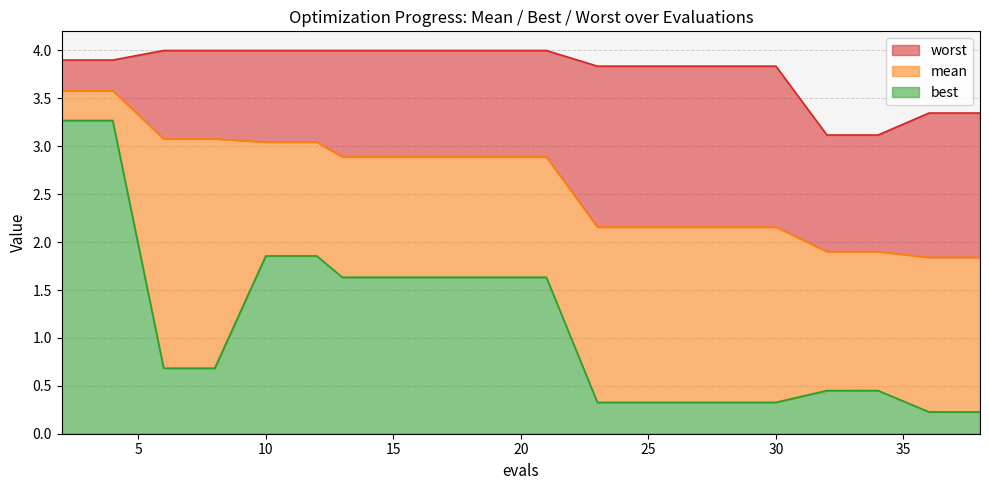

What are all the series names shown in the legend?

worst, mean, best